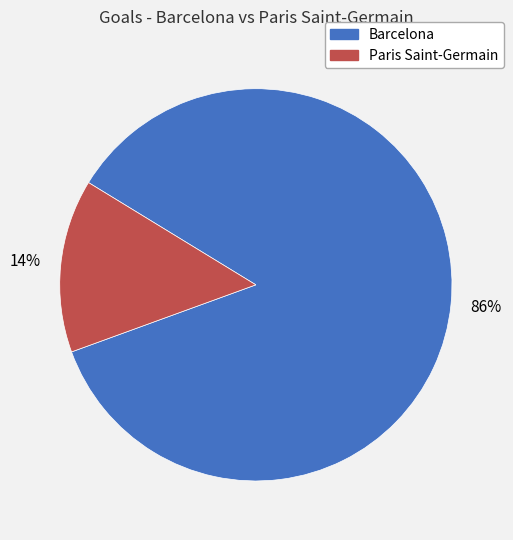

Which category has the biggest portion of the pie?

Barcelona